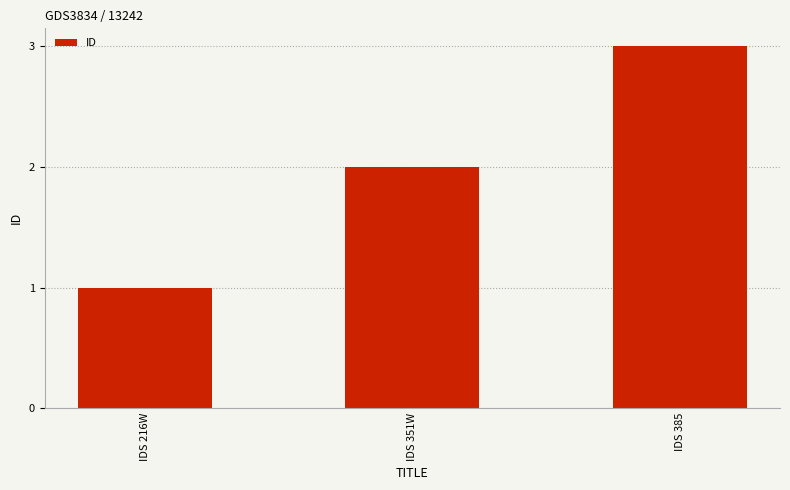

What is the greatest value displayed?

3